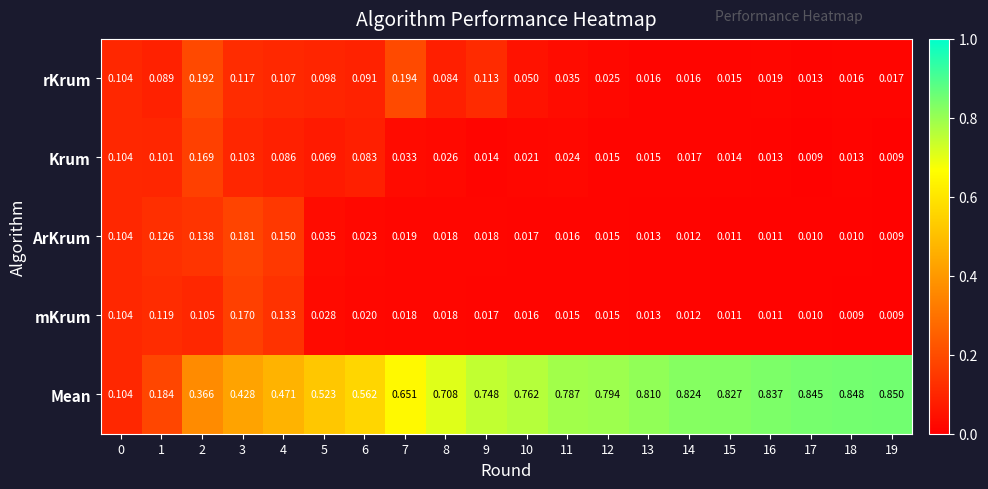

Rank the series by their maximum value, from lowest to highest.

Krum, mKrum, ArKrum, rKrum, Mean